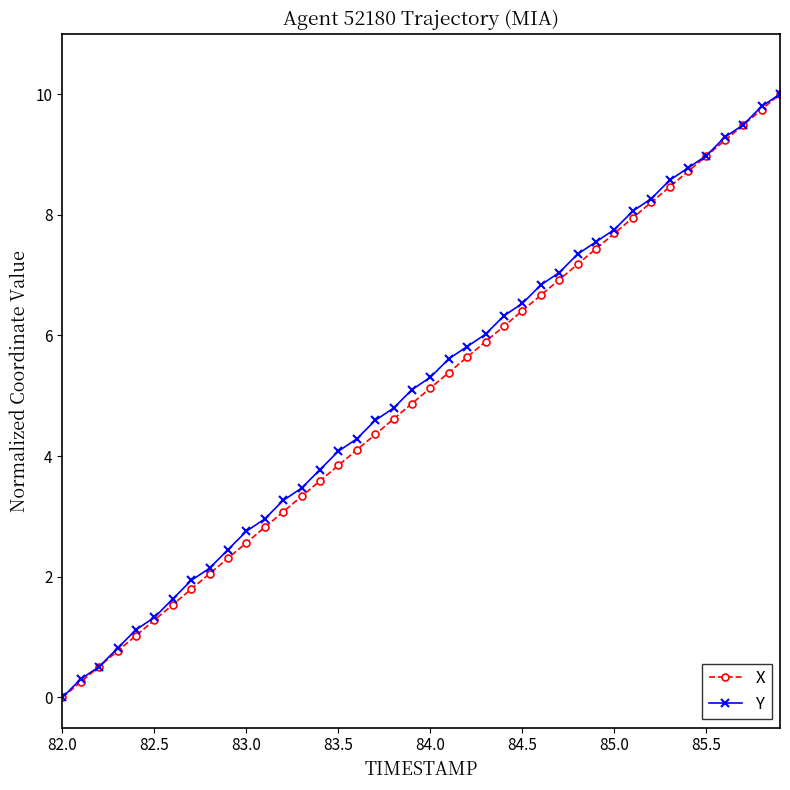

What is the value of the Y point at the 36th from the left?

9.0